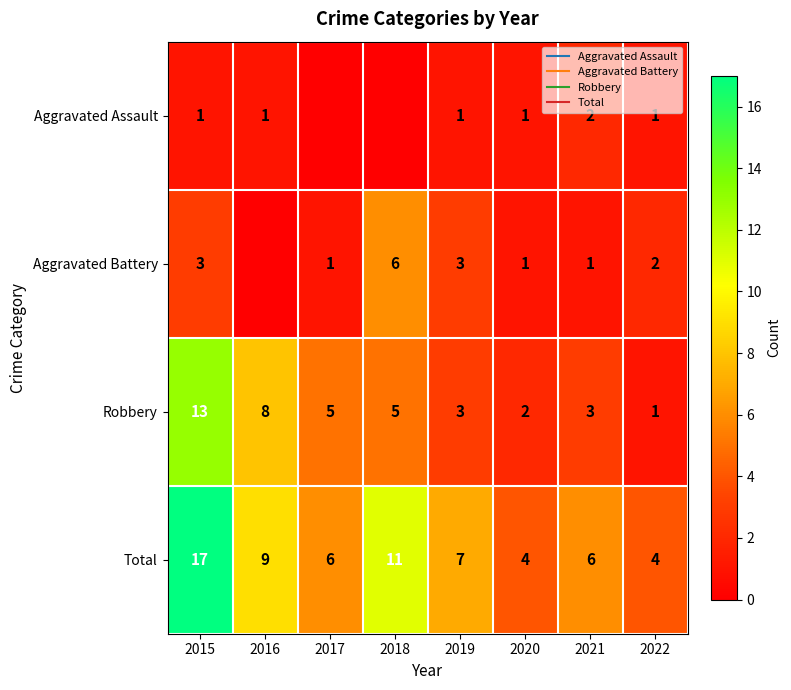

List the series in order of their overall mean, lowest first.

Aggravated Assault, Aggravated Battery, Robbery, Total